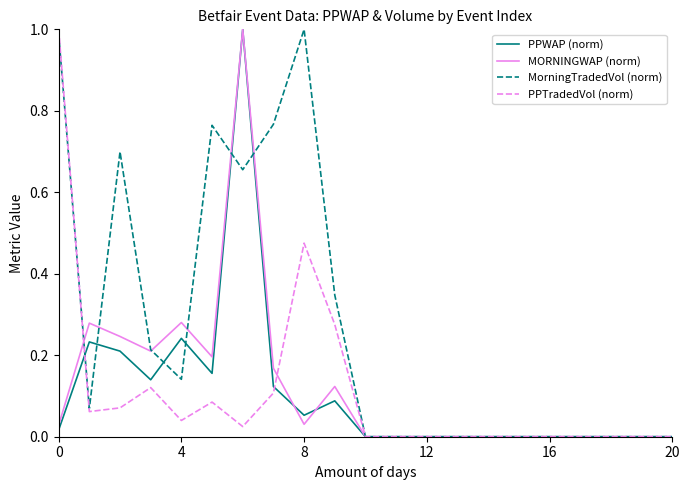

How many categories are shown in the chart?

21